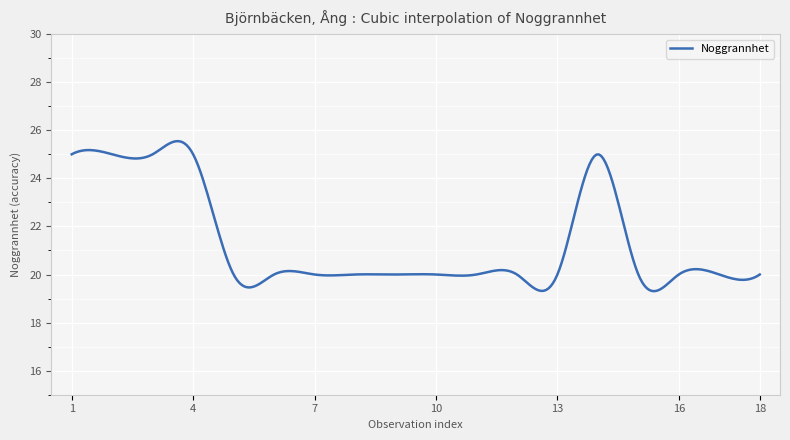

What is the difference between the maximum and minimum values?

6.2